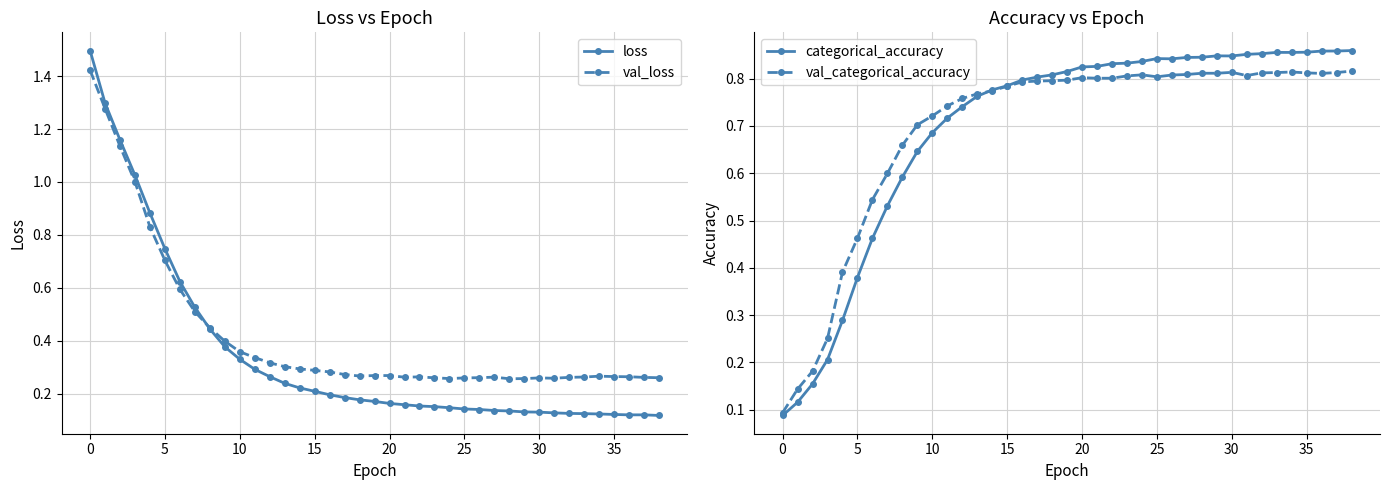

What is the label of the 1st point from the right?

38